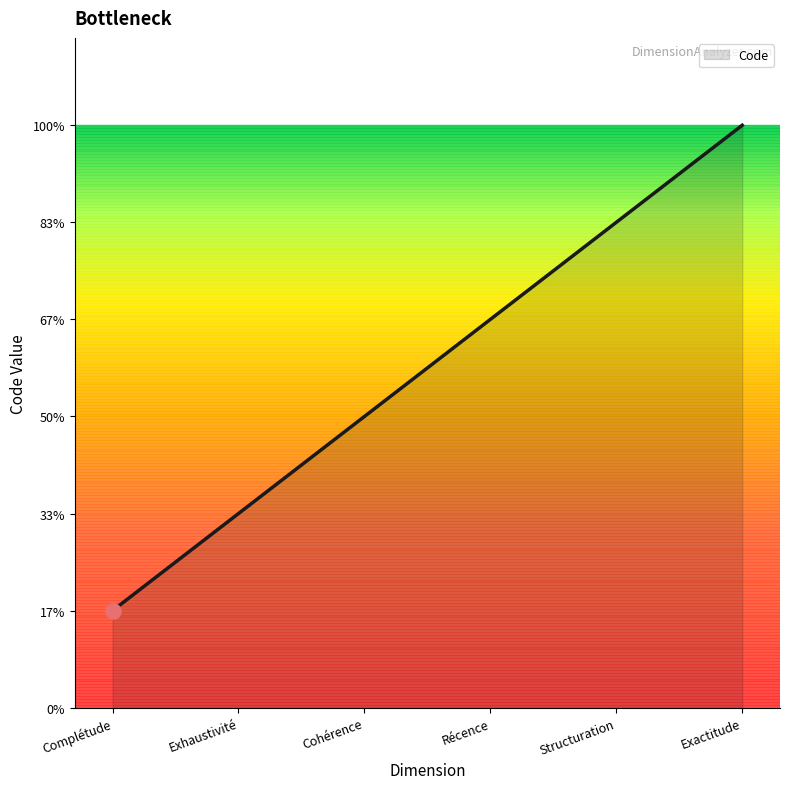

Approximately how many times larger is the value at Récence compared to Complétude?

4.0